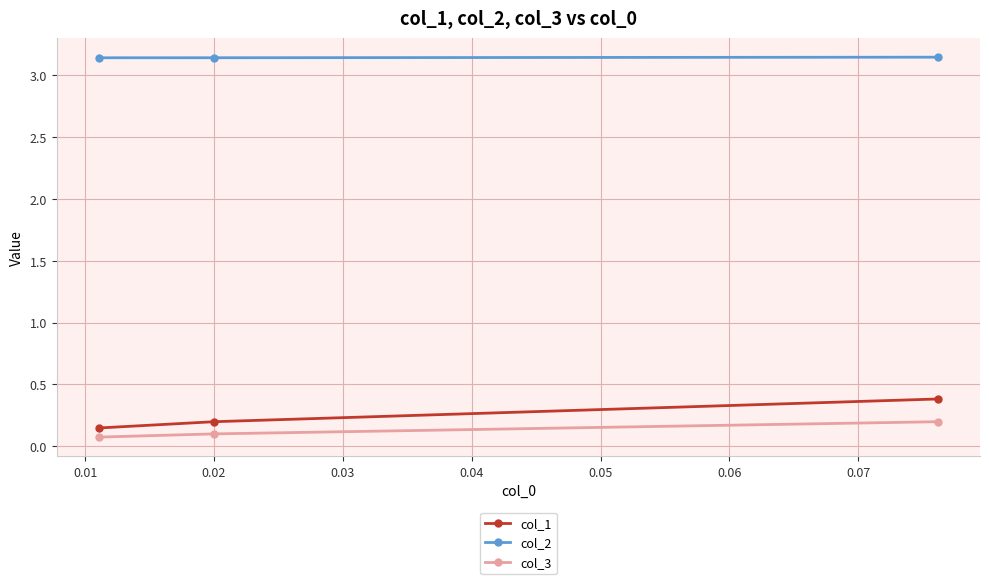

Count the col_2 values in the range 3 to 4.

3